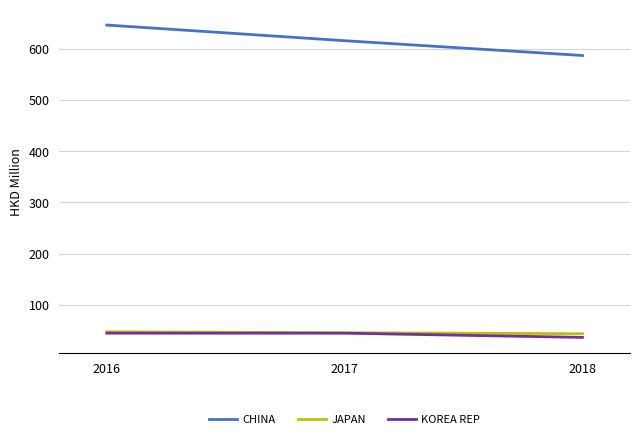

What is the difference between the CHINA values at 2018 and 2016?

59.4